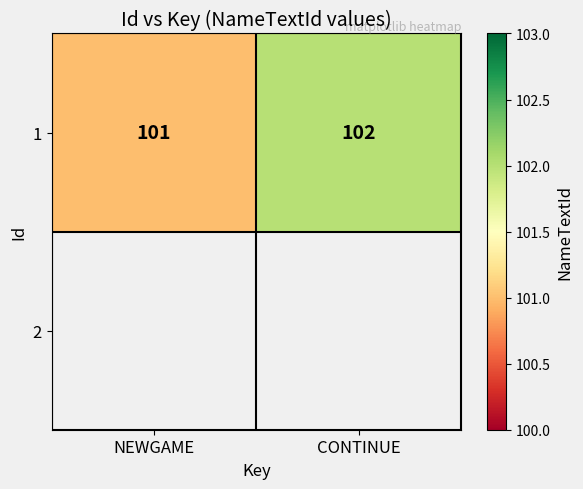

What is the difference between the maximum and minimum values?

1